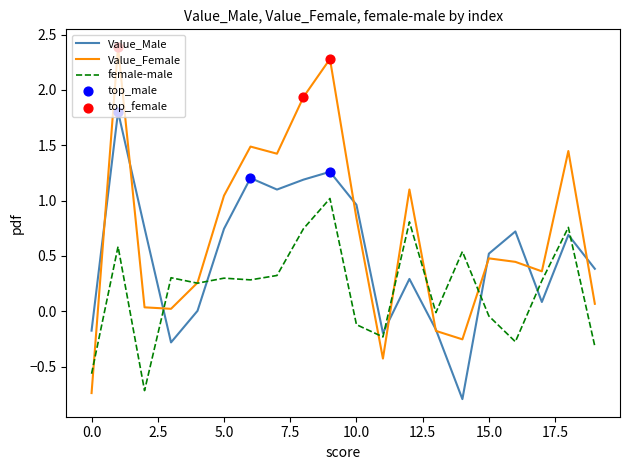

Rank the series by their maximum value, from highest to lowest.

Value_Female, Value_Male, female-male